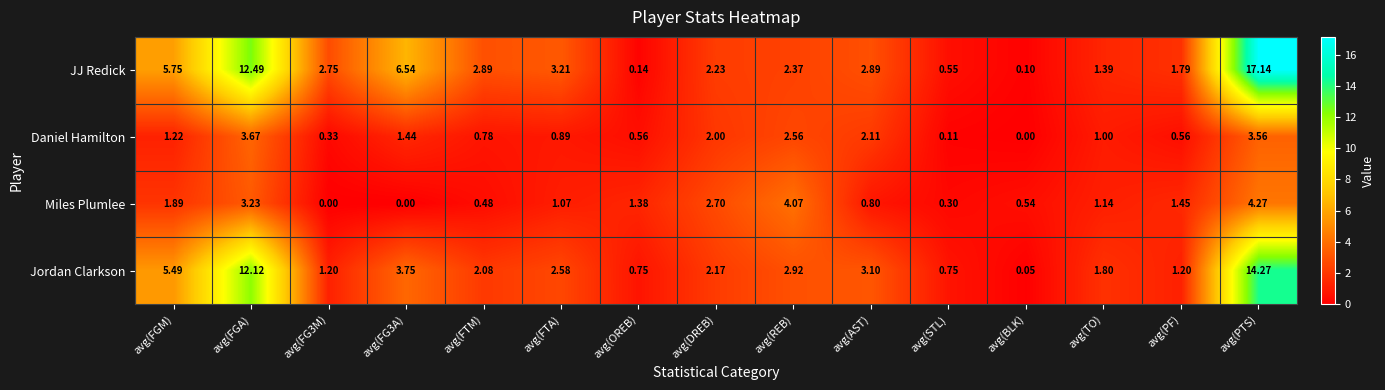

Which series has the widest spread of values?

JJ Redick